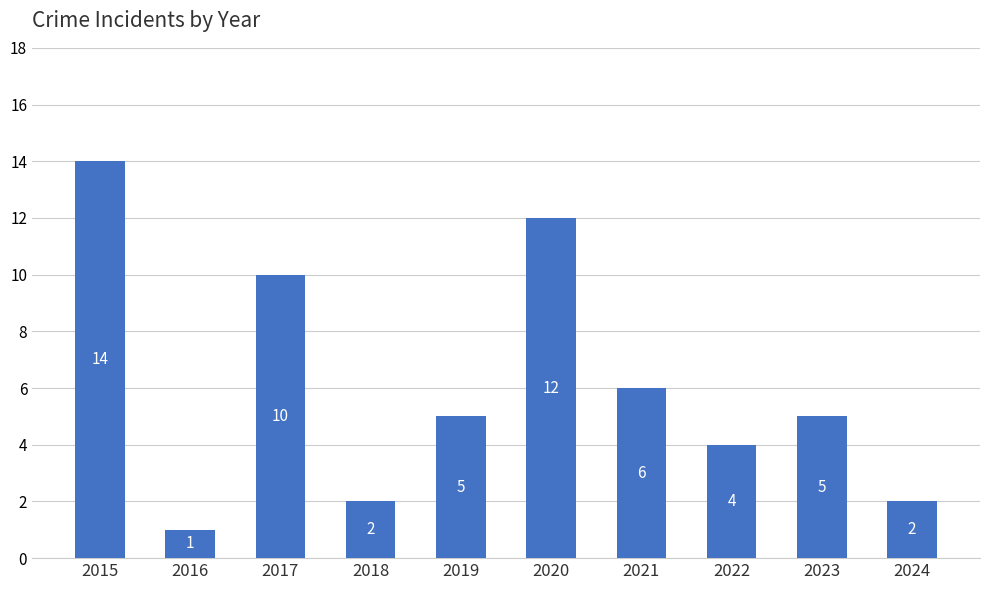

What is the average value?

6